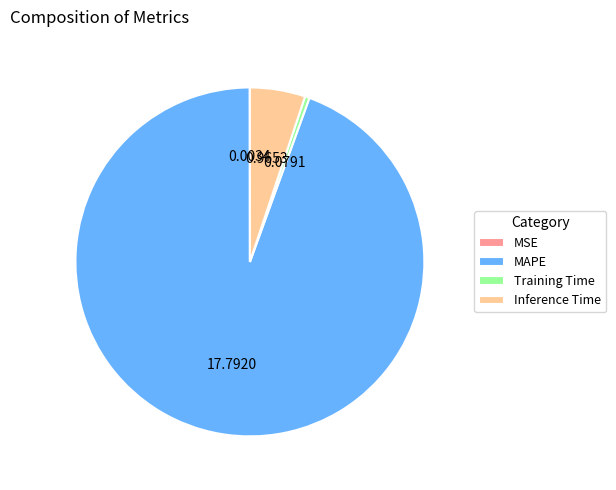

Which slice represents more than half of the pie?

MAPE